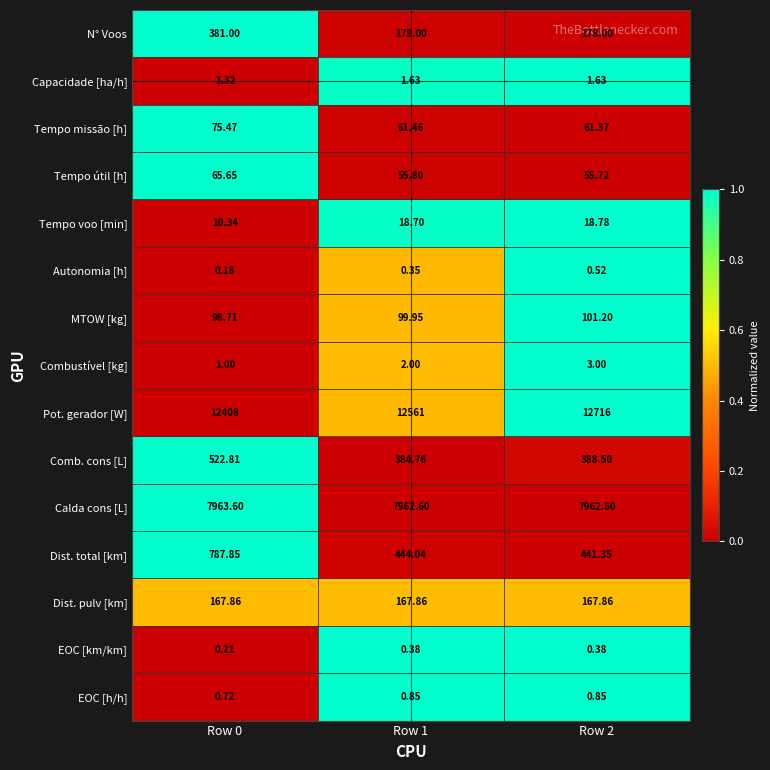

Rank the series by their maximum value, from highest to lowest.

Pot. gerador [W], Calda cons [L], Dist. total [km], Comb. cons [L], N° Voos, Dist. pulv [km], MTOW [kg], Tempo missão [h], Tempo útil [h], Tempo voo [min], Combustível [kg], Capacidade [ha/h], EOC [h/h], Autonomia [h], EOC [km/km]